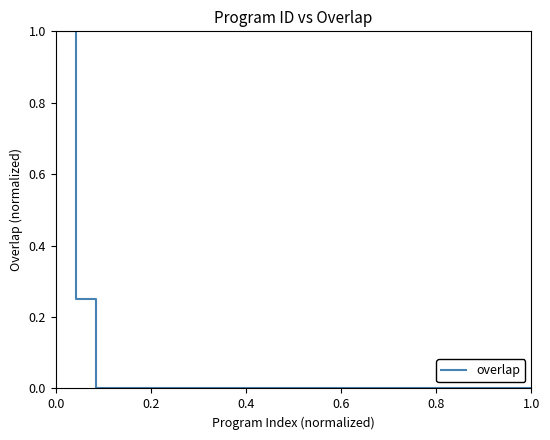

How many categories are shown in the chart?

25